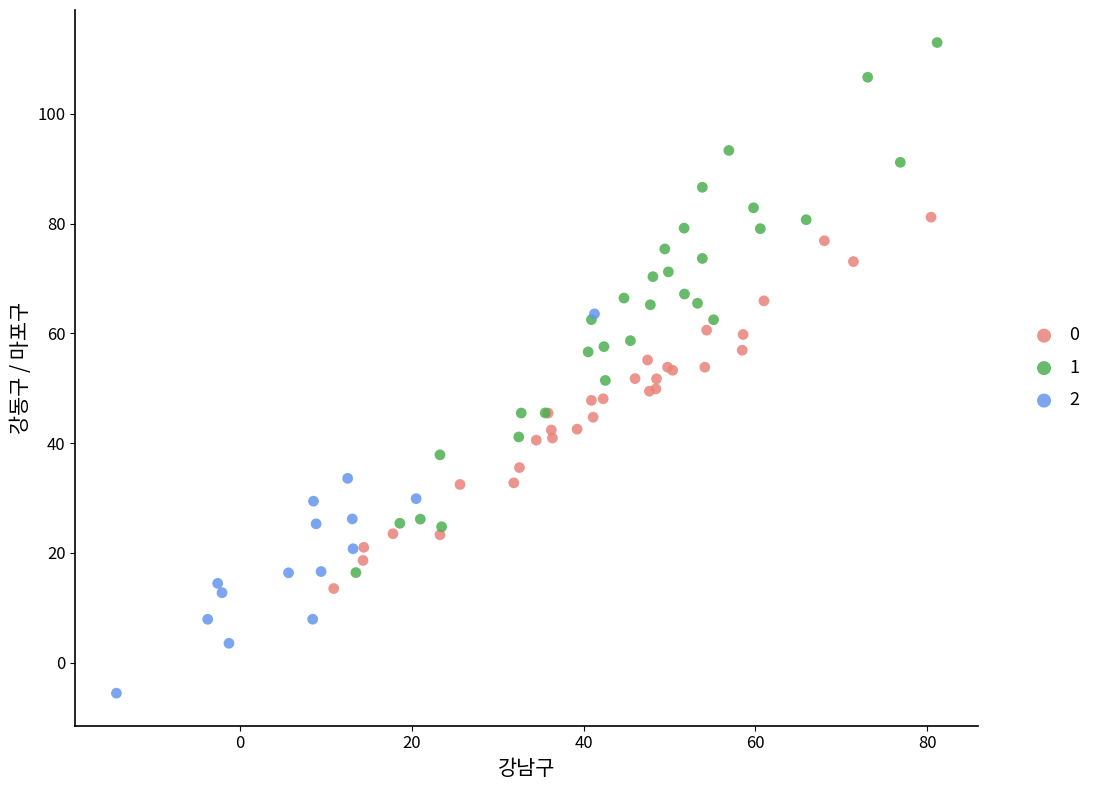

What are all the series names shown in the legend?

0, 1, 2